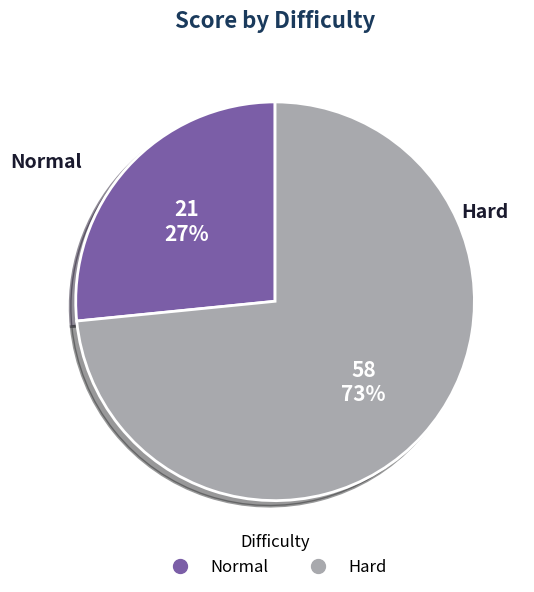

Is it true that Hard is 63% of the pie?

False